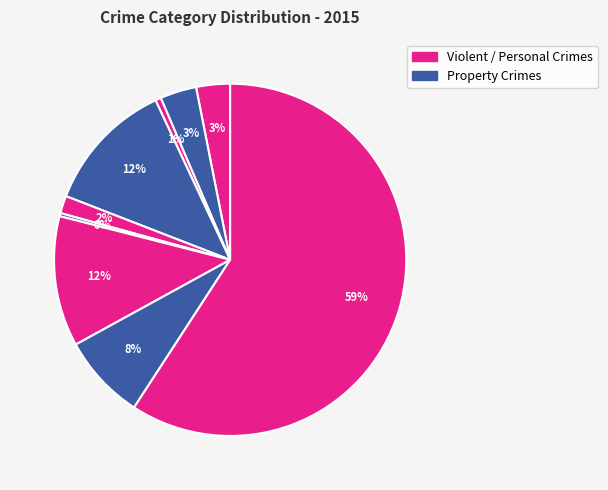

Count the number of slices in the pie.

9